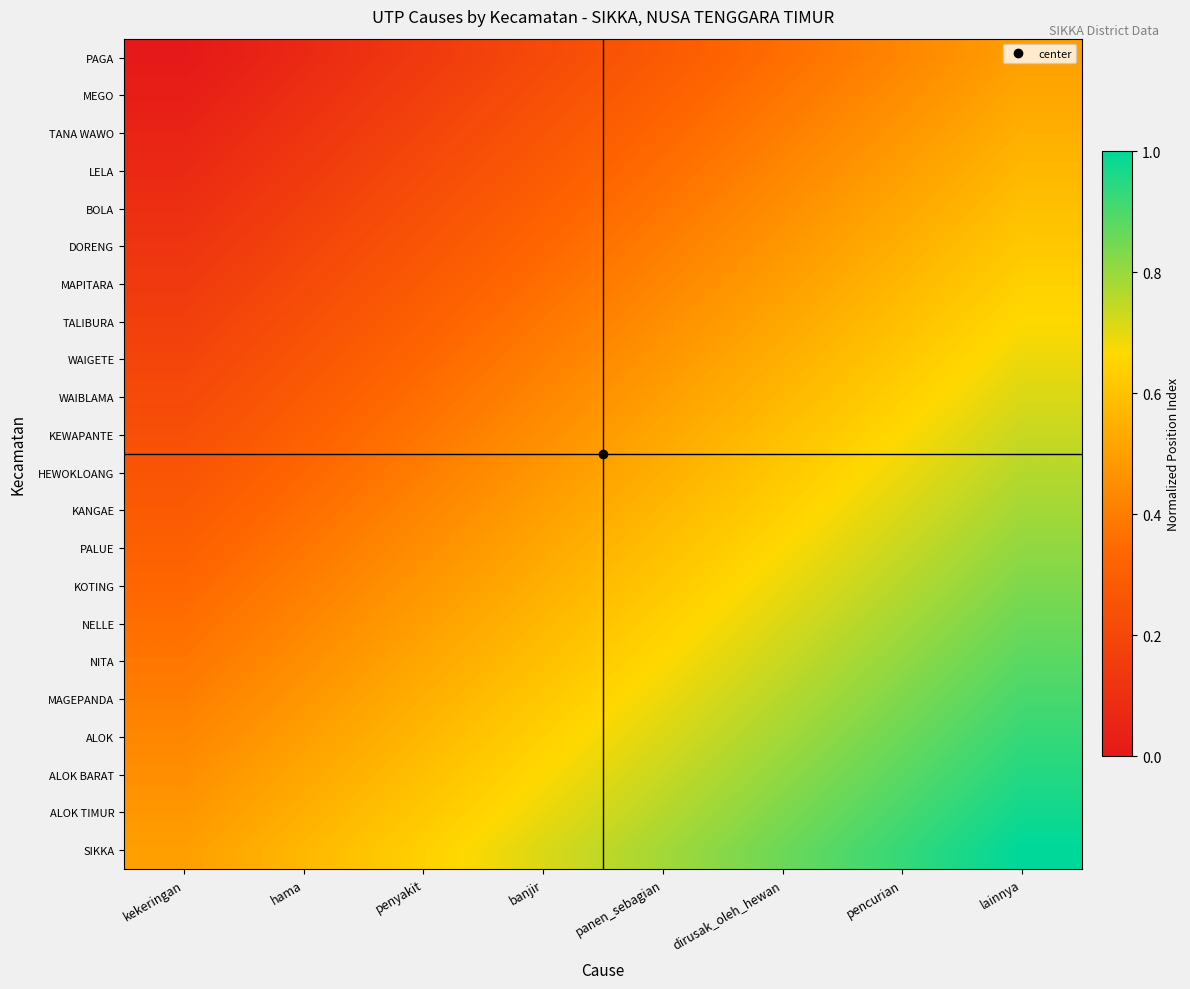

Reading right to left, what are all the values shown in this chart?

PAGA: lainnya=0.5	pencurian=0.4	dirusak_oleh_hewan=0.4	panen_sebagian=0.3	banjir=0.2	penyakit=0.1	hama=0.1	kekeringan=0.0
MEGO: lainnya=0.5	pencurian=0.5	dirusak_oleh_hewan=0.4	panen_sebagian=0.3	banjir=0.2	penyakit=0.2	hama=0.1	kekeringan=0.0
TANA WAWO: lainnya=0.5	pencurian=0.5	dirusak_oleh_hewan=0.4	panen_sebagian=0.3	banjir=0.3	penyakit=0.2	hama=0.1	kekeringan=0.0
LELA: lainnya=0.6	pencurian=0.5	dirusak_oleh_hewan=0.4	panen_sebagian=0.4	banjir=0.3	penyakit=0.2	hama=0.1	kekeringan=0.1
BOLA: lainnya=0.6	pencurian=0.5	dirusak_oleh_hewan=0.5	panen_sebagian=0.4	banjir=0.3	penyakit=0.2	hama=0.2	kekeringan=0.1
DORENG: lainnya=0.6	pencurian=0.5	dirusak_oleh_hewan=0.5	panen_sebagian=0.4	banjir=0.3	penyakit=0.3	hama=0.2	kekeringan=0.1
MAPITARA: lainnya=0.6	pencurian=0.6	dirusak_oleh_hewan=0.5	panen_sebagian=0.4	banjir=0.4	penyakit=0.3	hama=0.2	kekeringan=0.1
TALIBURA: lainnya=0.7	pencurian=0.6	dirusak_oleh_hewan=0.5	panen_sebagian=0.5	banjir=0.4	penyakit=0.3	hama=0.2	kekeringan=0.2
WAIGETE: lainnya=0.7	pencurian=0.6	dirusak_oleh_hewan=0.5	panen_sebagian=0.5	banjir=0.4	penyakit=0.3	hama=0.3	kekeringan=0.2
WAIBLAMA: lainnya=0.7	pencurian=0.6	dirusak_oleh_hewan=0.6	panen_sebagian=0.5	banjir=0.4	penyakit=0.4	hama=0.3	kekeringan=0.2
KEWAPANTE: lainnya=0.7	pencurian=0.7	dirusak_oleh_hewan=0.6	panen_sebagian=0.5	banjir=0.5	penyakit=0.4	hama=0.3	kekeringan=0.2
HEWOKLOANG: lainnya=0.8	pencurian=0.7	dirusak_oleh_hewan=0.6	panen_sebagian=0.5	banjir=0.5	penyakit=0.4	hama=0.3	kekeringan=0.3
KANGAE: lainnya=0.8	pencurian=0.7	dirusak_oleh_hewan=0.6	panen_sebagian=0.6	banjir=0.5	penyakit=0.4	hama=0.4	kekeringan=0.3
PALUE: lainnya=0.8	pencurian=0.7	dirusak_oleh_hewan=0.7	panen_sebagian=0.6	banjir=0.5	penyakit=0.5	hama=0.4	kekeringan=0.3
KOTING: lainnya=0.8	pencurian=0.8	dirusak_oleh_hewan=0.7	panen_sebagian=0.6	banjir=0.5	penyakit=0.5	hama=0.4	kekeringan=0.3
NELLE: lainnya=0.9	pencurian=0.8	dirusak_oleh_hewan=0.7	panen_sebagian=0.6	banjir=0.6	penyakit=0.5	hama=0.4	kekeringan=0.4
NITA: lainnya=0.9	pencurian=0.8	dirusak_oleh_hewan=0.7	panen_sebagian=0.7	banjir=0.6	penyakit=0.5	hama=0.5	kekeringan=0.4
MAGEPANDA: lainnya=0.9	pencurian=0.8	dirusak_oleh_hewan=0.8	panen_sebagian=0.7	banjir=0.6	penyakit=0.5	hama=0.5	kekeringan=0.4
ALOK: lainnya=0.9	pencurian=0.9	dirusak_oleh_hewan=0.8	panen_sebagian=0.7	banjir=0.6	penyakit=0.6	hama=0.5	kekeringan=0.4
ALOK BARAT: lainnya=1.0	pencurian=0.9	dirusak_oleh_hewan=0.8	panen_sebagian=0.7	banjir=0.7	penyakit=0.6	hama=0.5	kekeringan=0.5
ALOK TIMUR: lainnya=1.0	pencurian=0.9	dirusak_oleh_hewan=0.8	panen_sebagian=0.8	banjir=0.7	penyakit=0.6	hama=0.5	kekeringan=0.5
SIKKA: lainnya=1.0	pencurian=0.9	dirusak_oleh_hewan=0.9	panen_sebagian=0.8	banjir=0.7	penyakit=0.6	hama=0.6	kekeringan=0.5